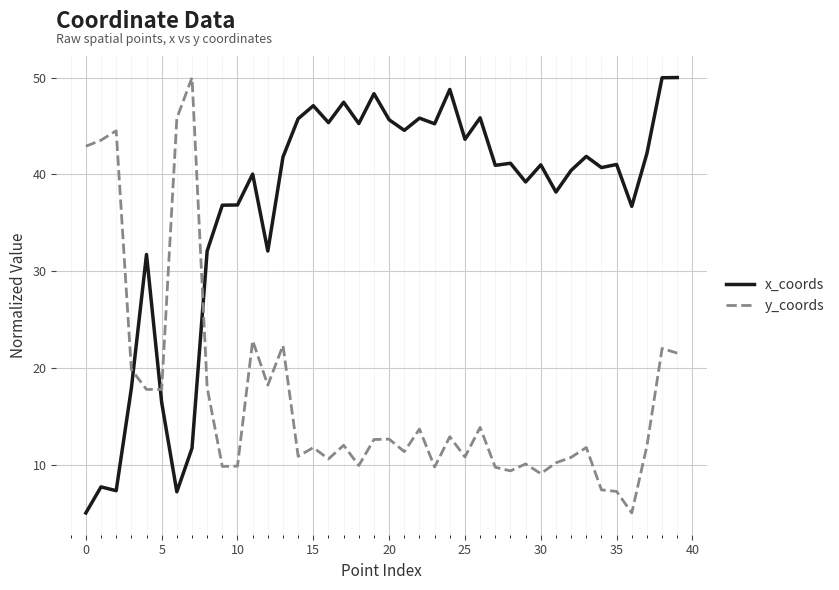

What are all the series names shown in the legend?

x_coords, y_coords